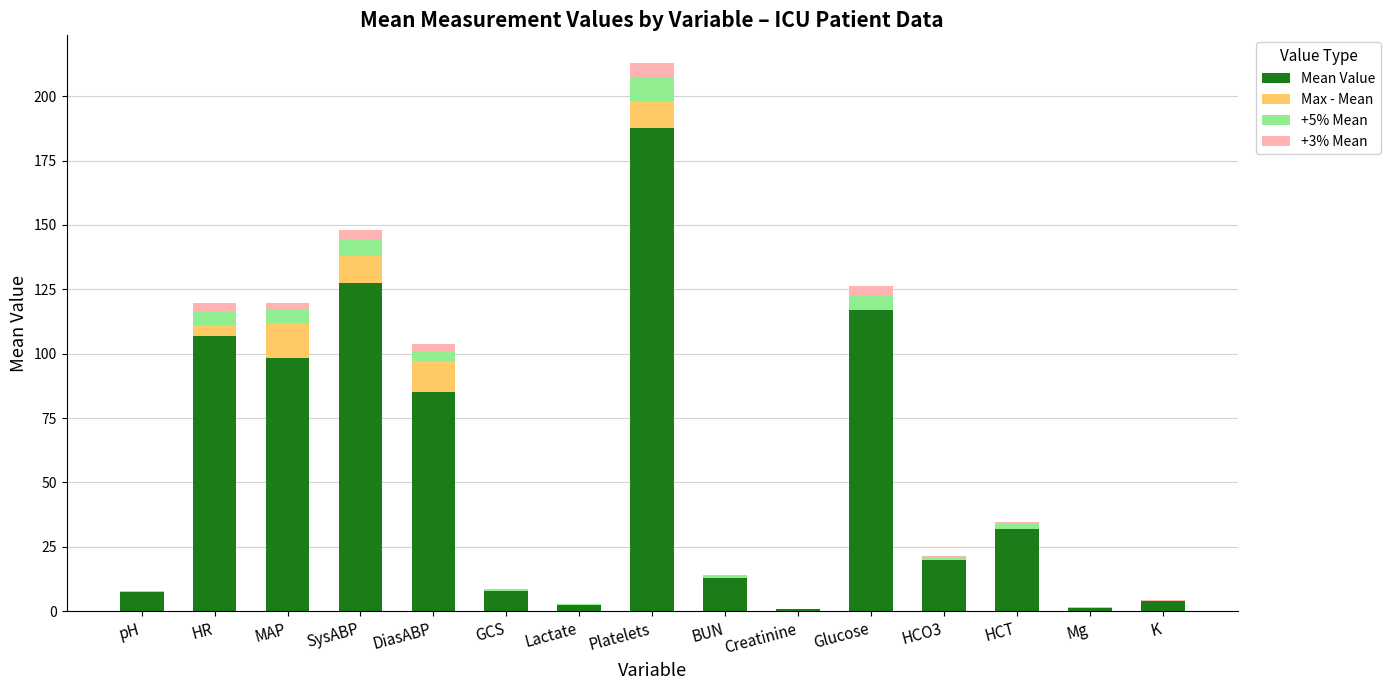

At which category is the sum across all series the highest?

Platelets